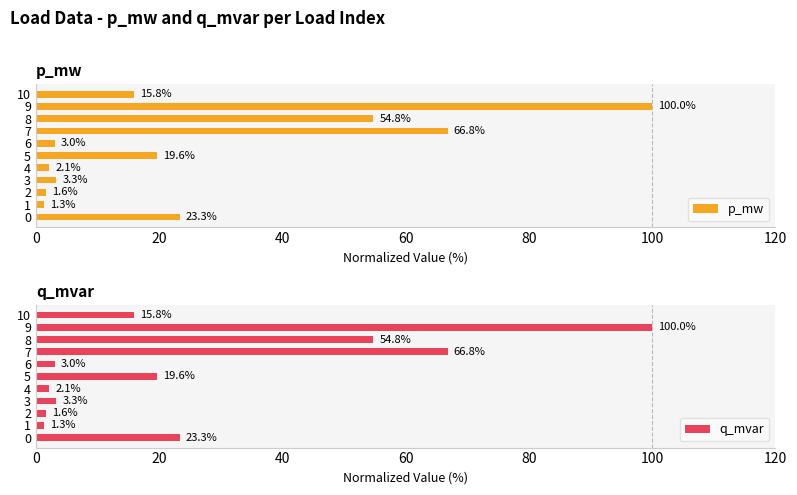

List the series in order of their overall mean, lowest first.

p_mw, q_mvar